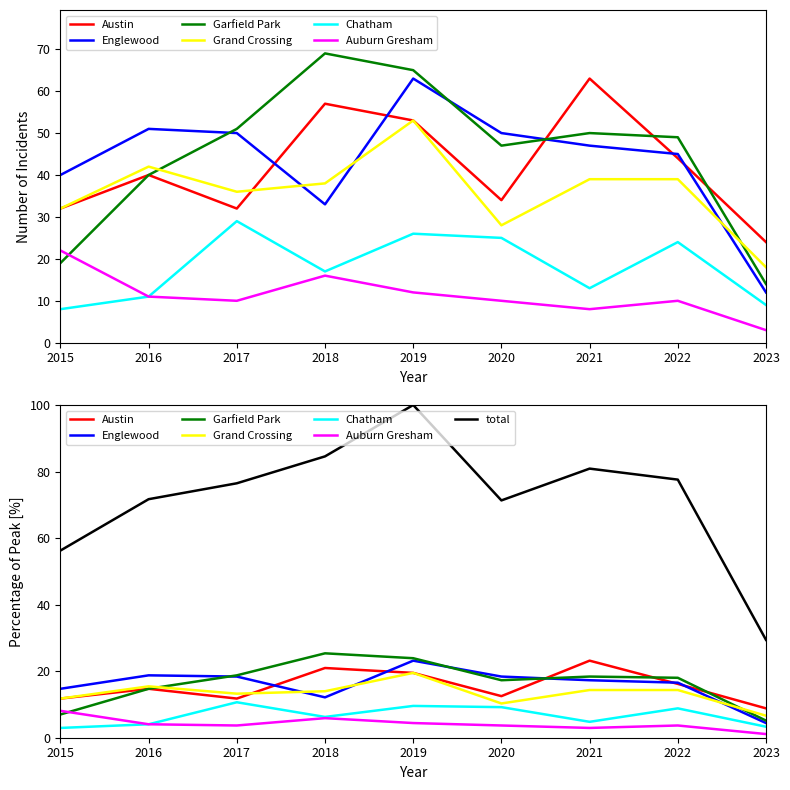

What is the sum of all Englewood values?

391.0